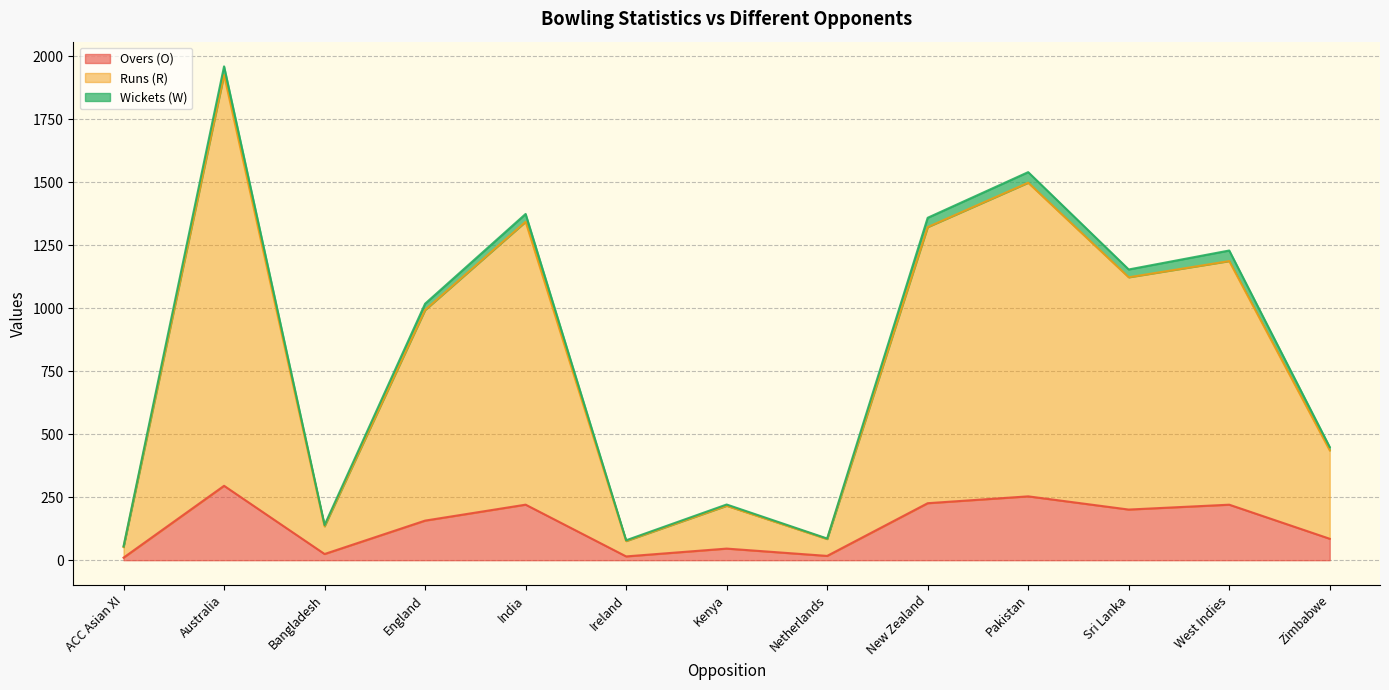

What is the approximate value of Overs (O) at England?

157.1